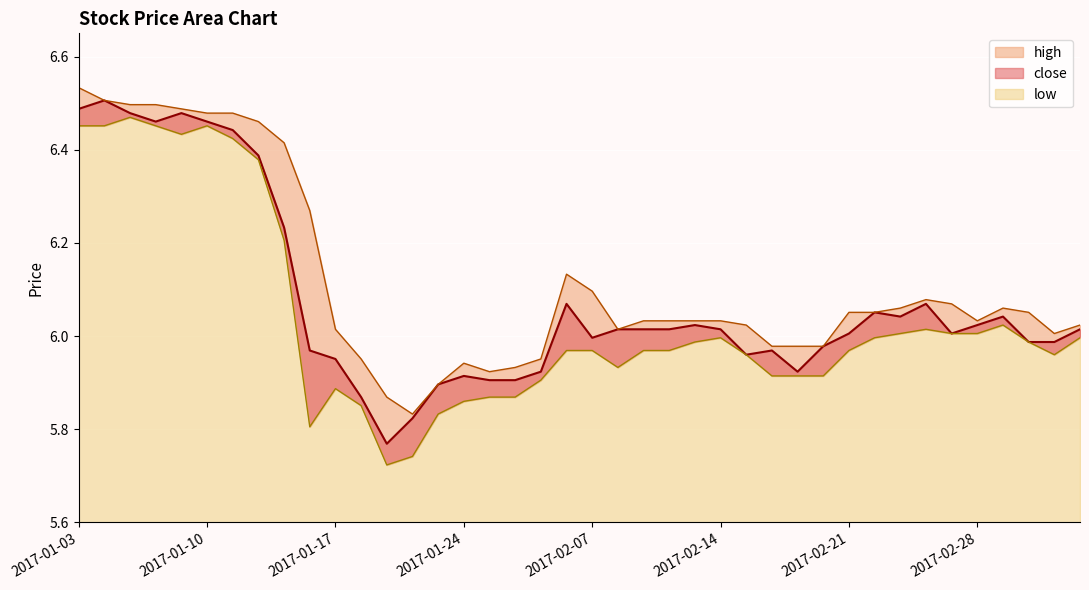

True or false: close_line and low_line intersect in this chart.

False